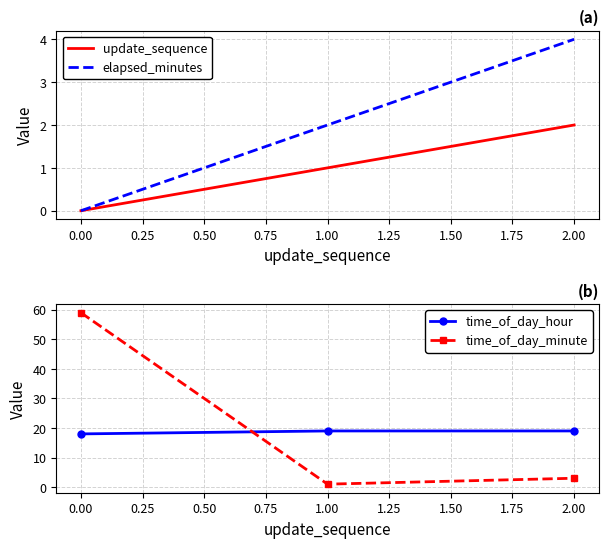

What is the maximum value for elapsed_minutes?

4